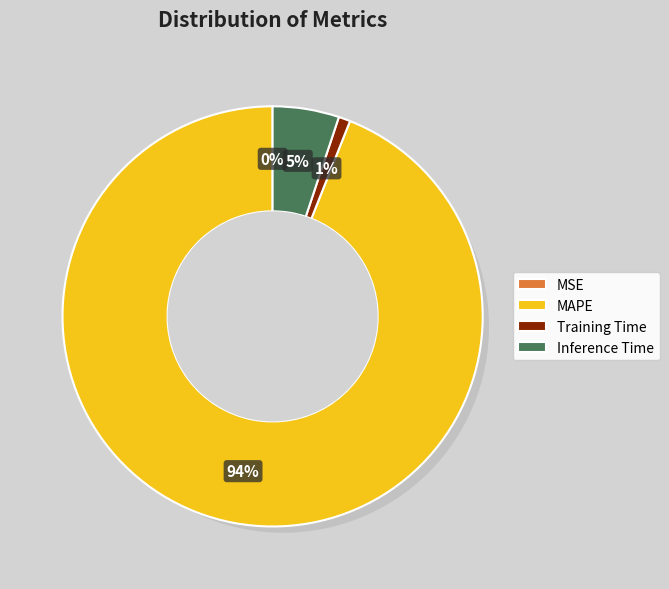

What is the change in value from Training Time to Inference Time?

+0.9